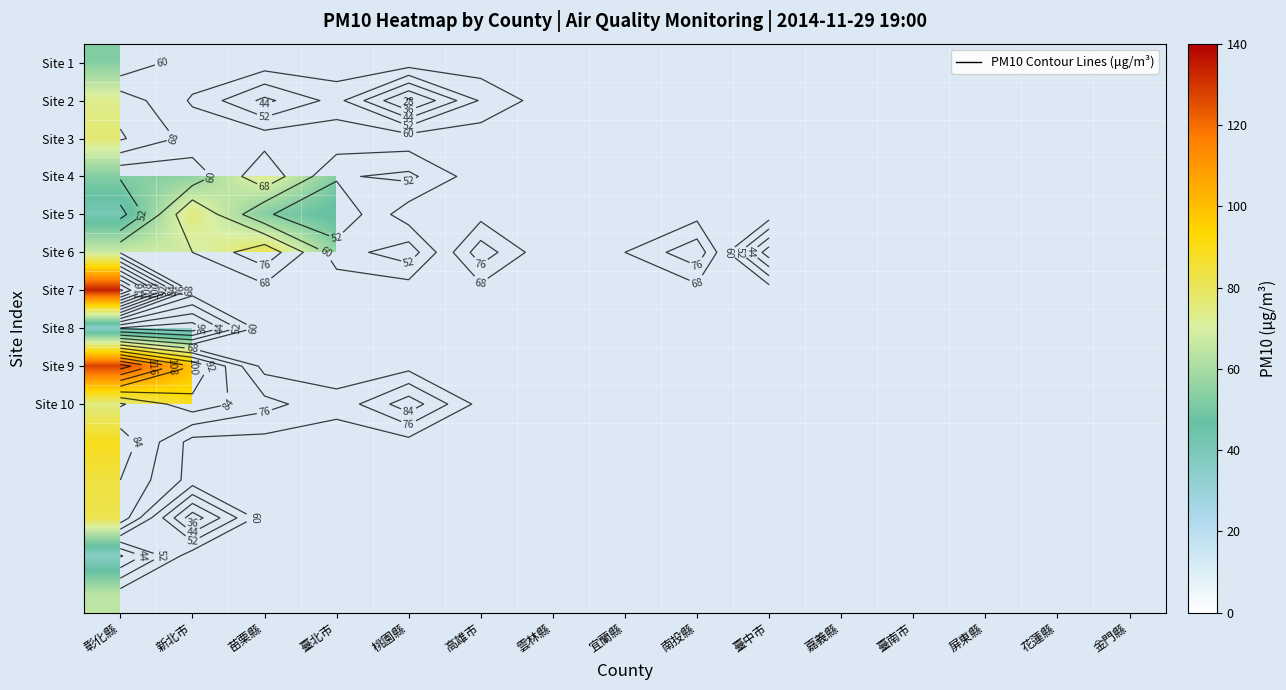

How many distinct data groups are displayed?

15